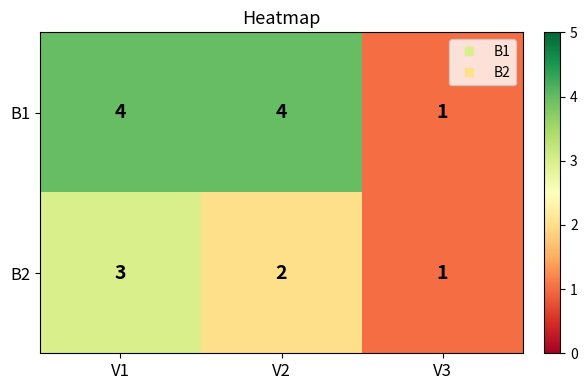

What is the maximum value shown in the chart?

4